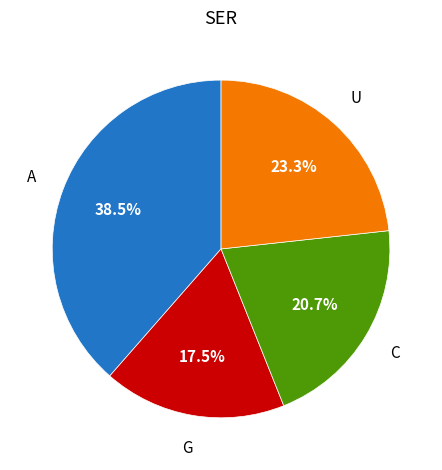

Does any single category account for the majority?

No